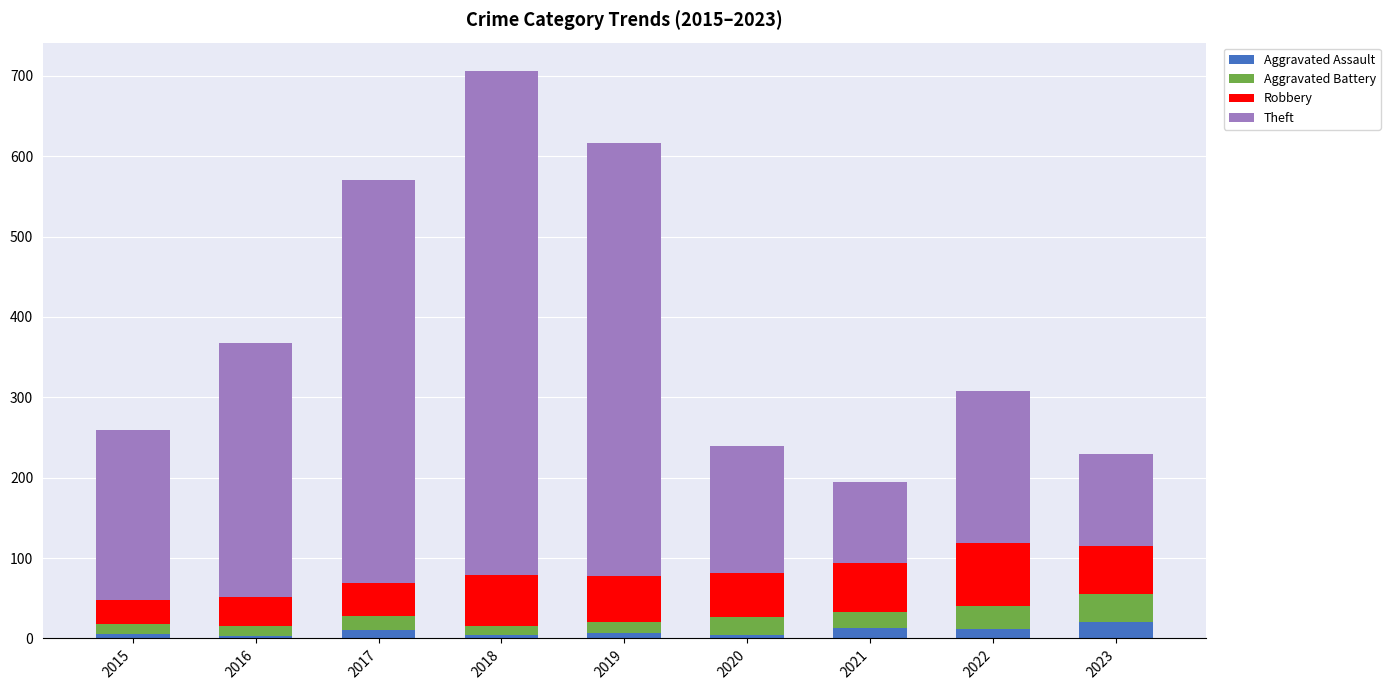

What value does the Aggravated Assault series have at 2021?

13